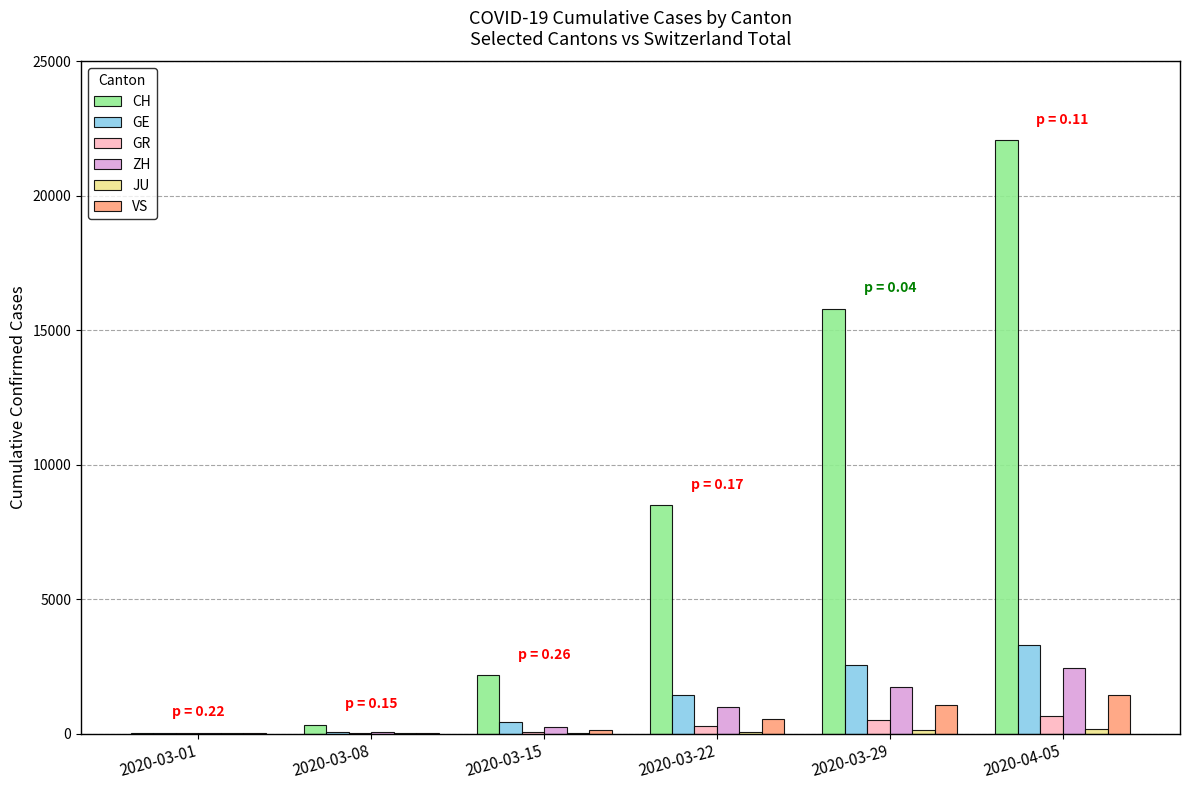

The value of GE at 2020-03-22 is 1445. True or false?

True